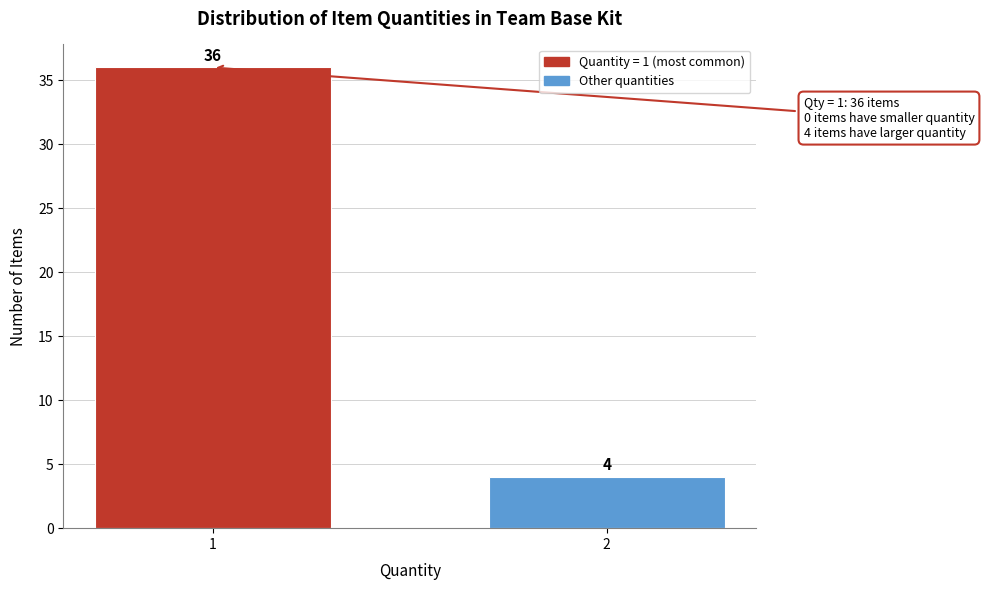

Reading left to right, transcribe all the data shown in this chart.

36	4